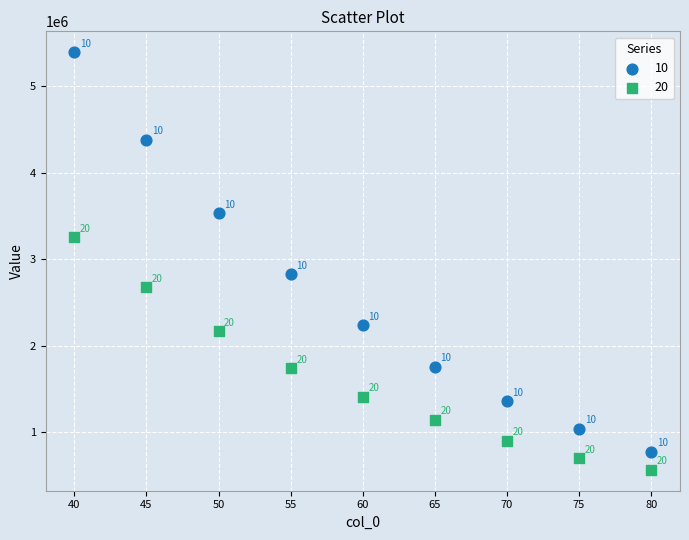

Which series has the widest spread of Y values?

10